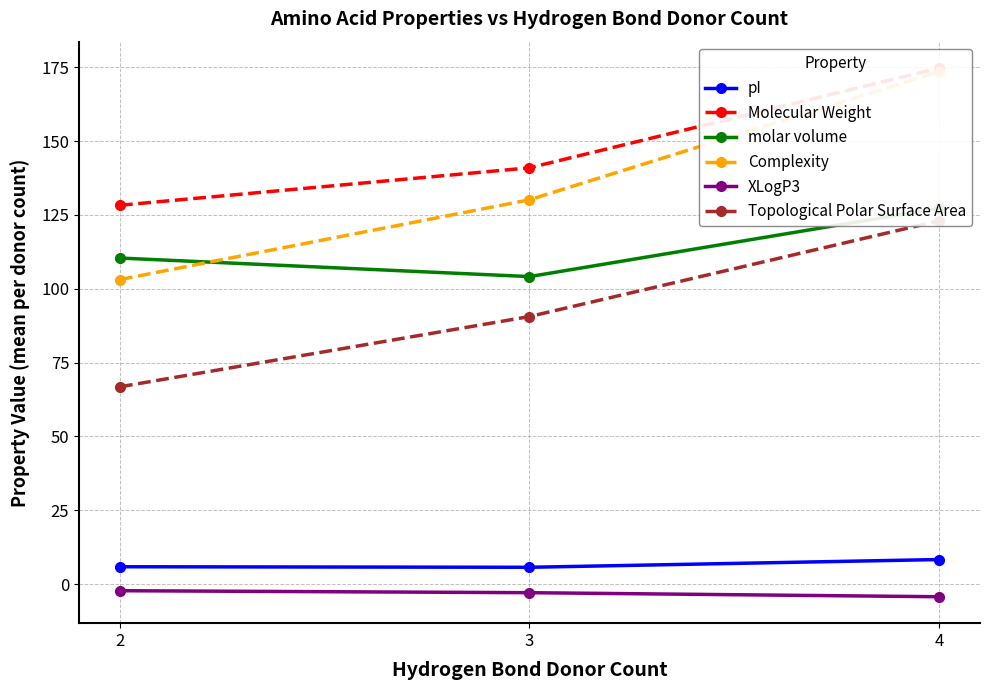

How many data points in molar volume are less than 110?

1